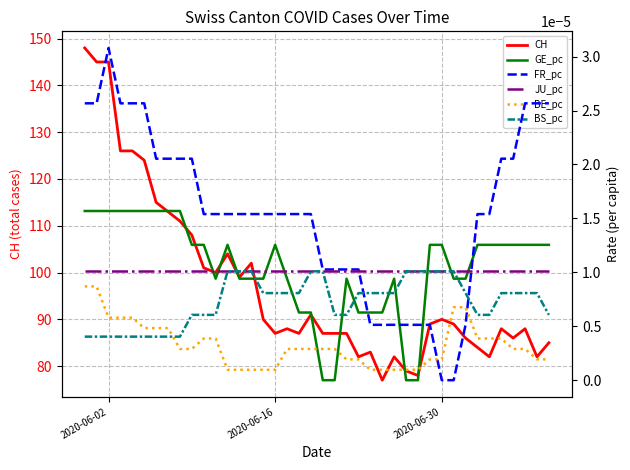

What is the lowest value of the CH series?

77